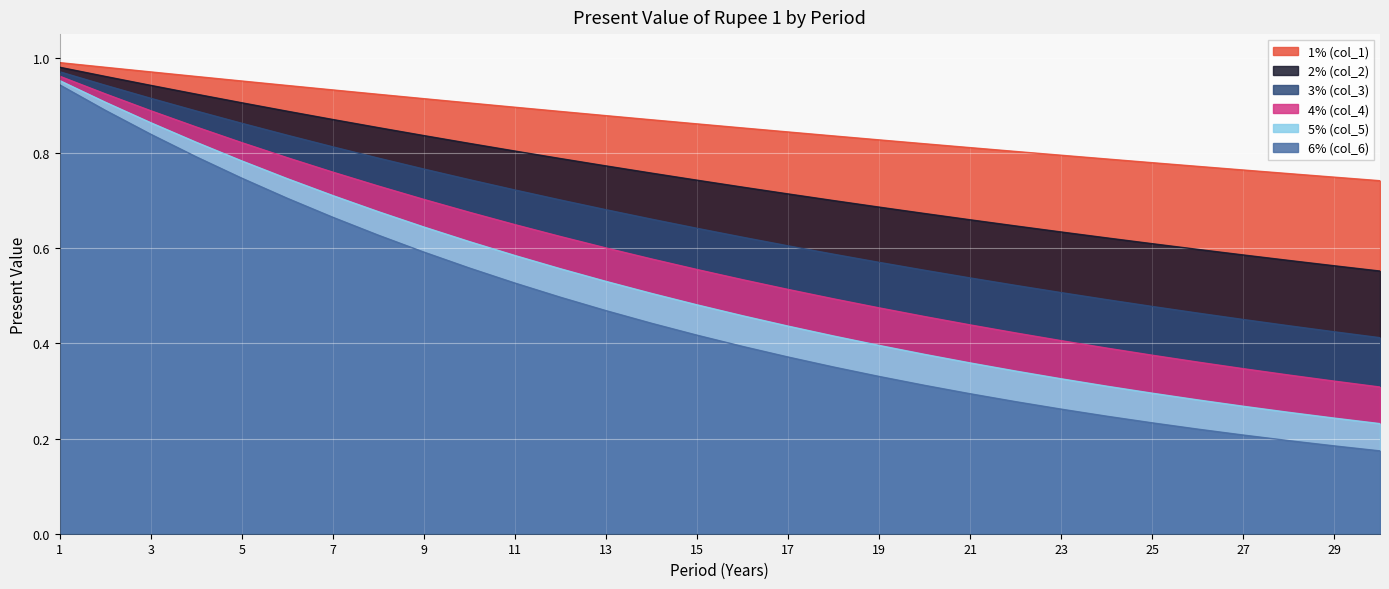

True or false: 3% (col_3) and 2% (col_2) cross at least once.

False